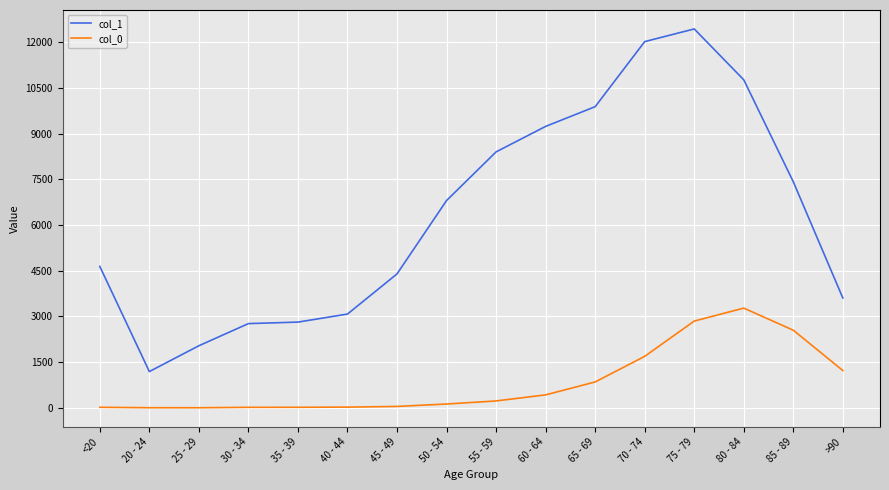

At which label does col_1 reach its minimum?

20 - 24